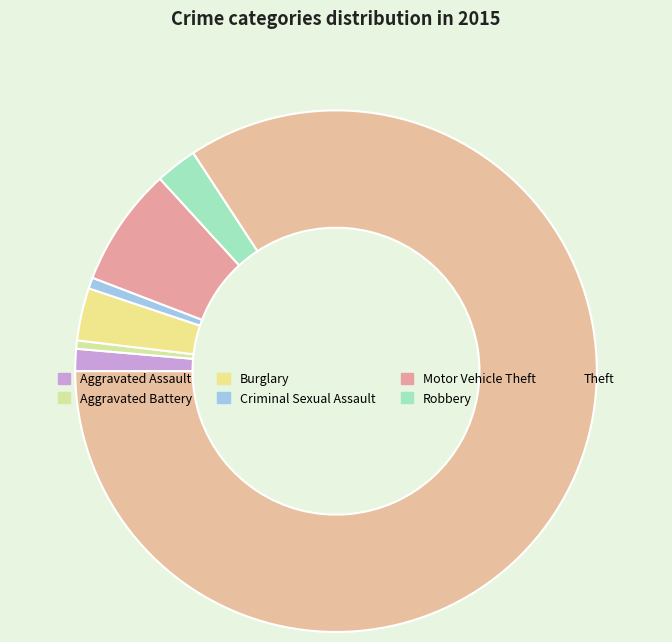

How many slices are in this pie chart?

7